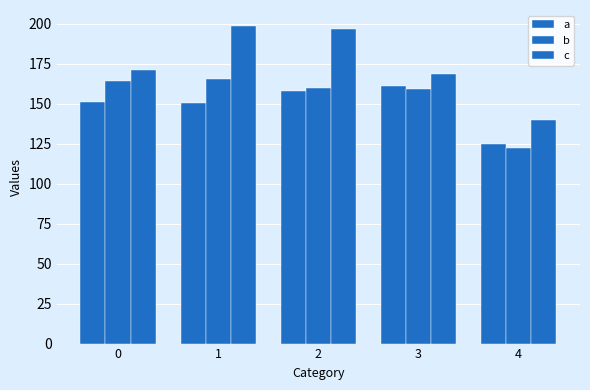

Reading left to right, what are all the values shown in this chart?

a: 0=150.9	1=150.8	2=157.9	3=161.2	4=124.7
b: 0=164.0	1=165.6	2=159.8	3=159.0	4=122.3
c: 0=170.8	1=198.7	2=196.9	3=168.4	4=139.6